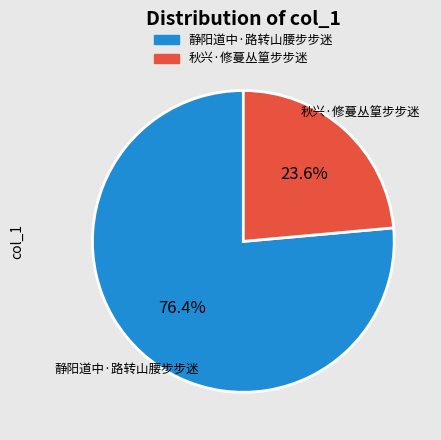

Is the sum of 静阳道中·路转山腰步步迷 and 秋兴·修蔓丛篁步步迷 greater than half?

Yes